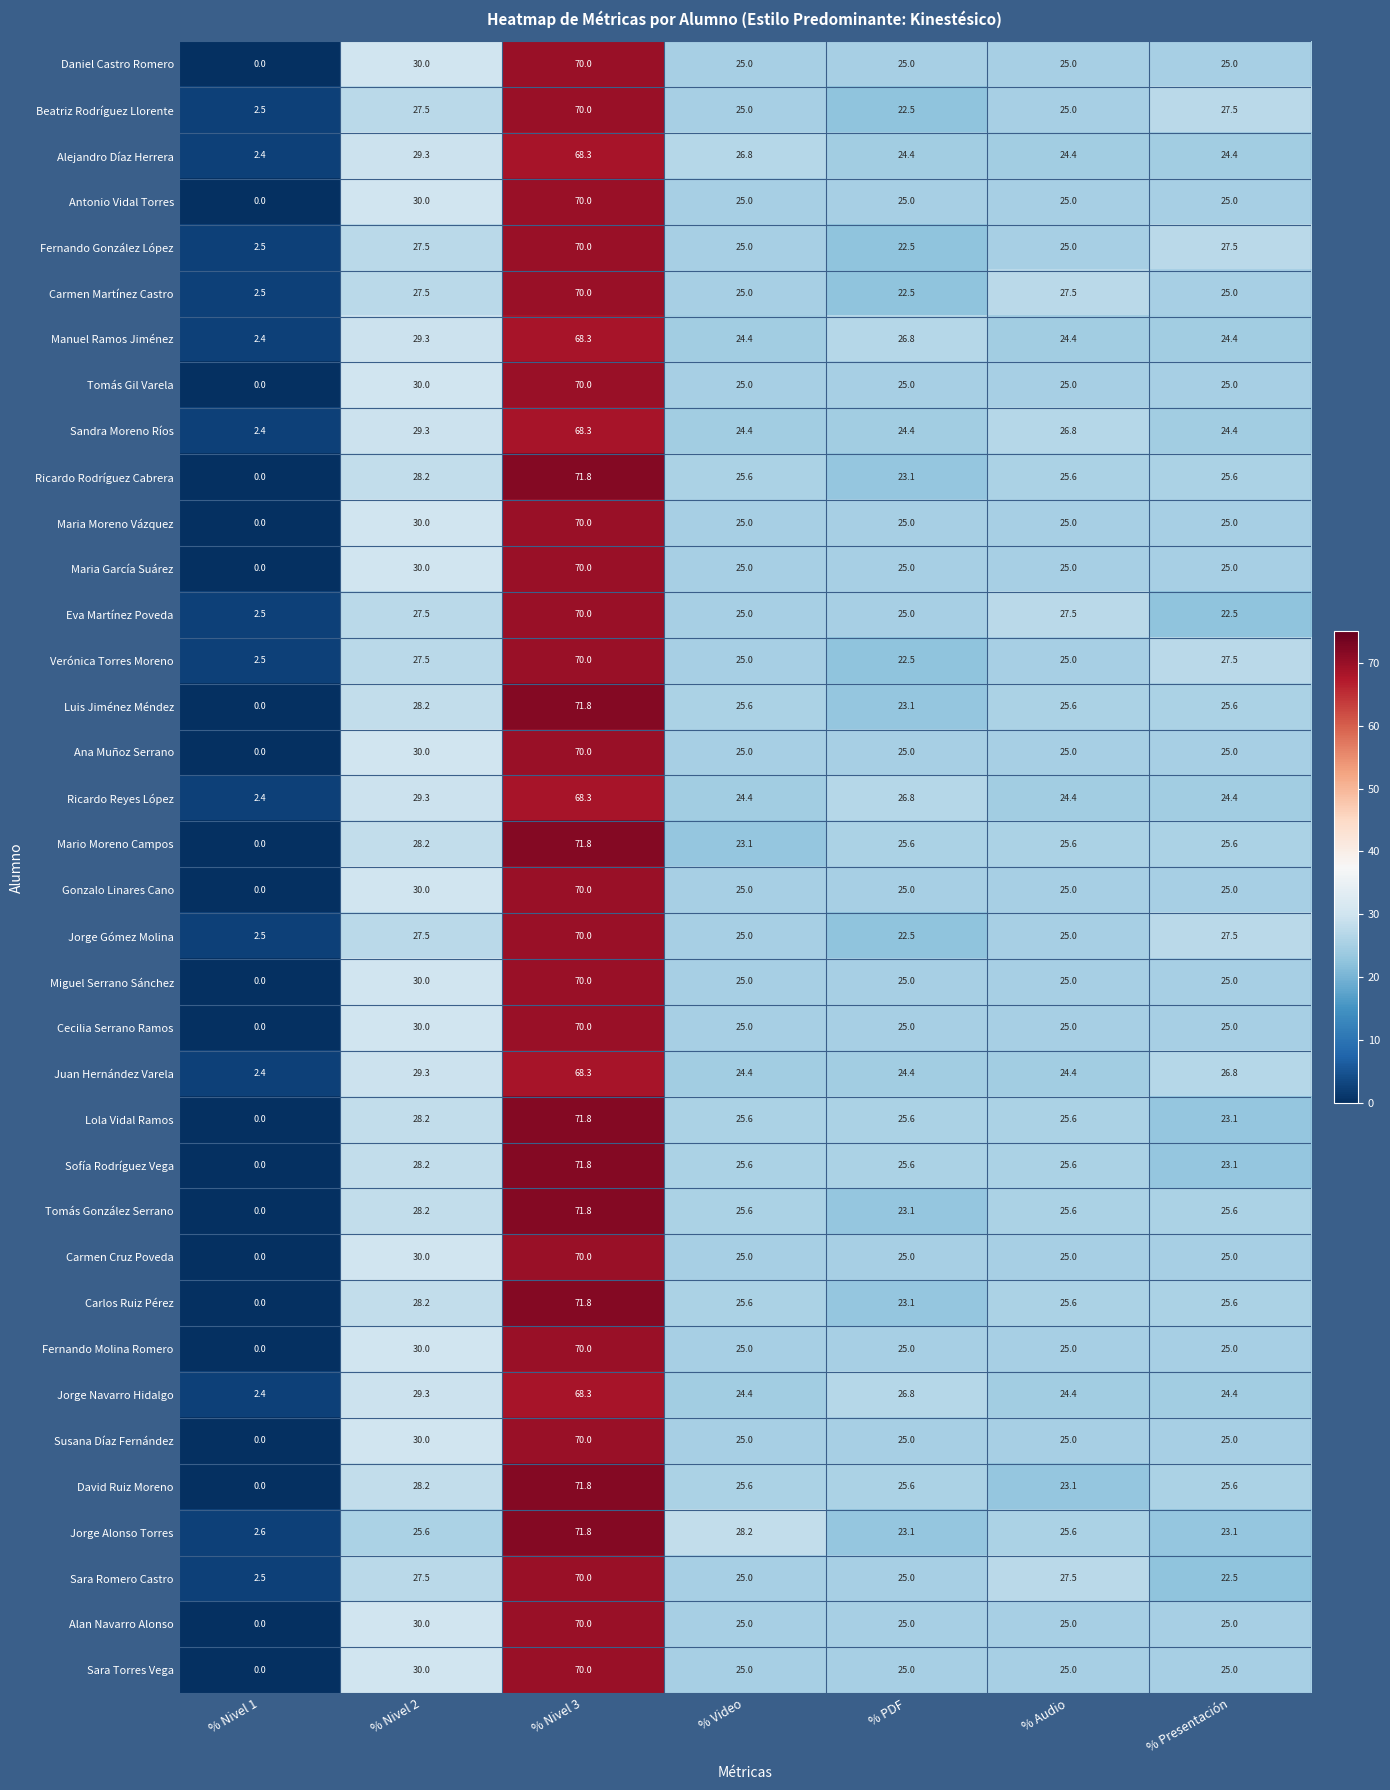

Where does the Daniel Castro Romero series first go above 25?

% Nivel 2